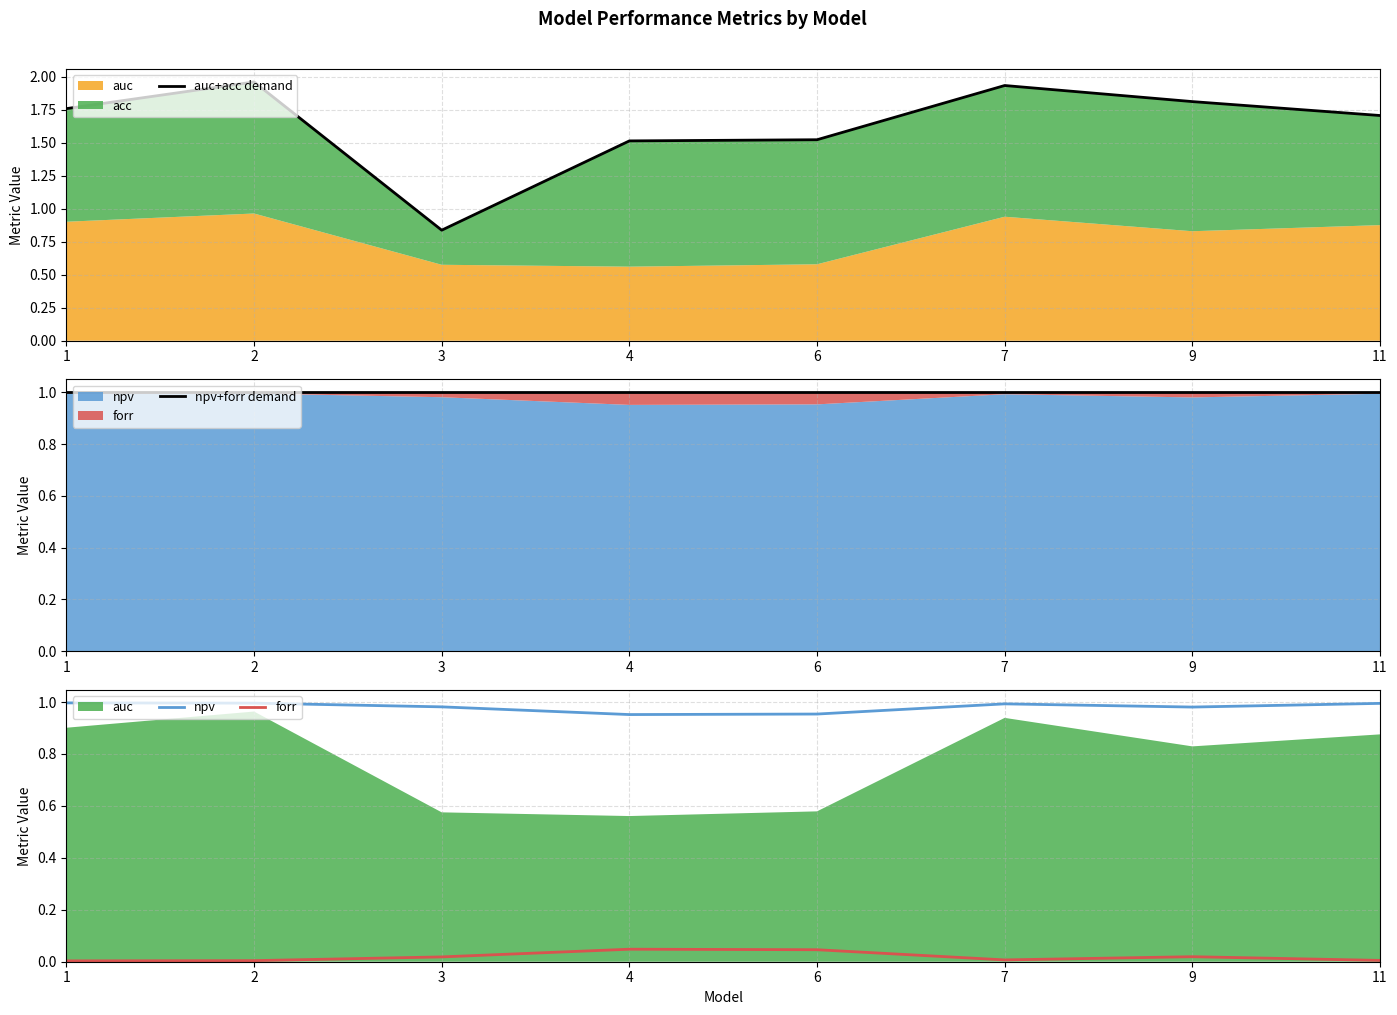

At which category does npv reach its first local valley?

4